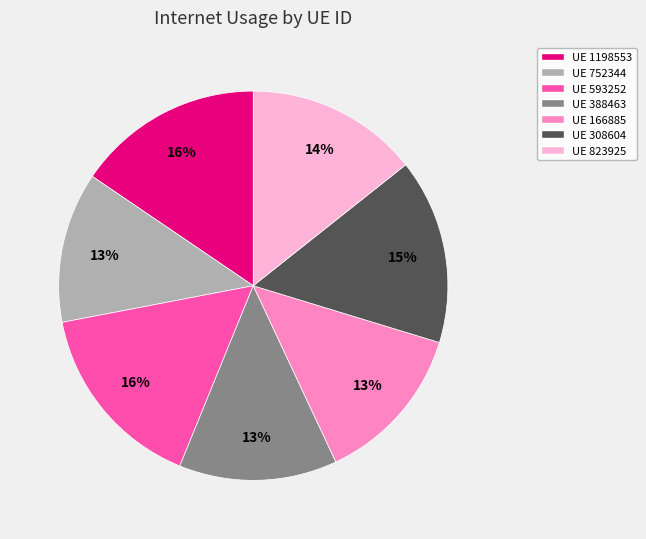

To the nearest percent, what is the combined percentage of UE 593252 and UE 308604?

31%